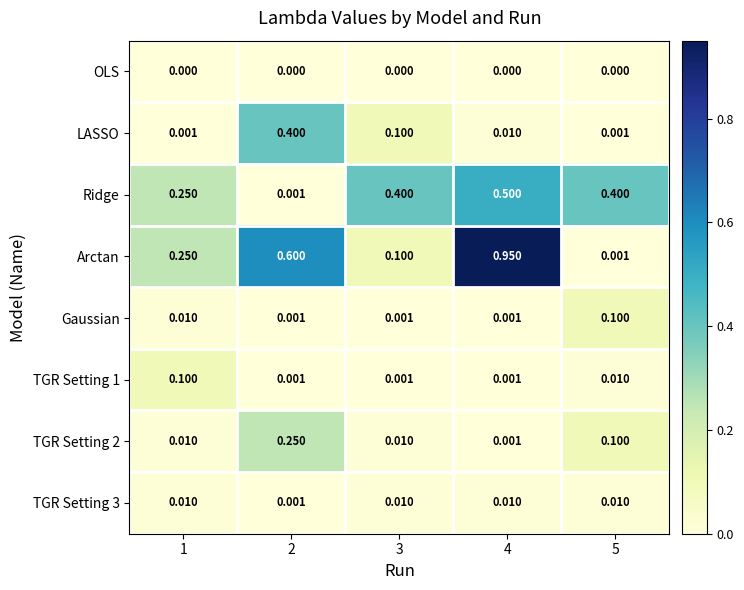

Which series has the widest spread of values?

Arctan